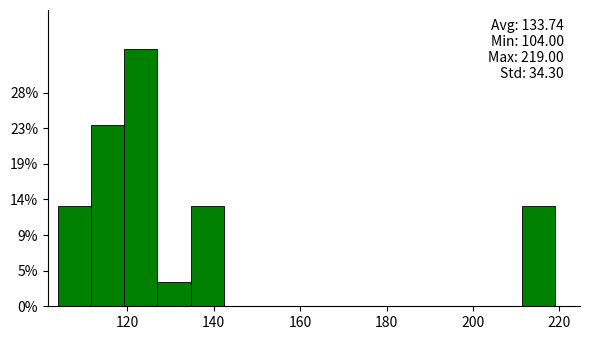

Read against the x-axis, roughly where is the centre of the tallest bar?

124